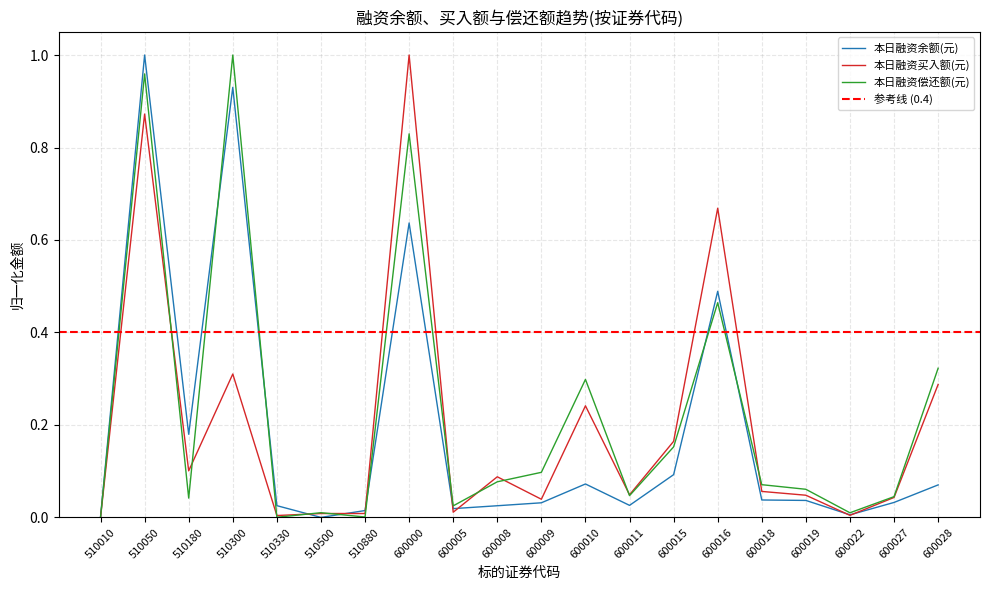

At how many categories does at least one series exceed 0?

20